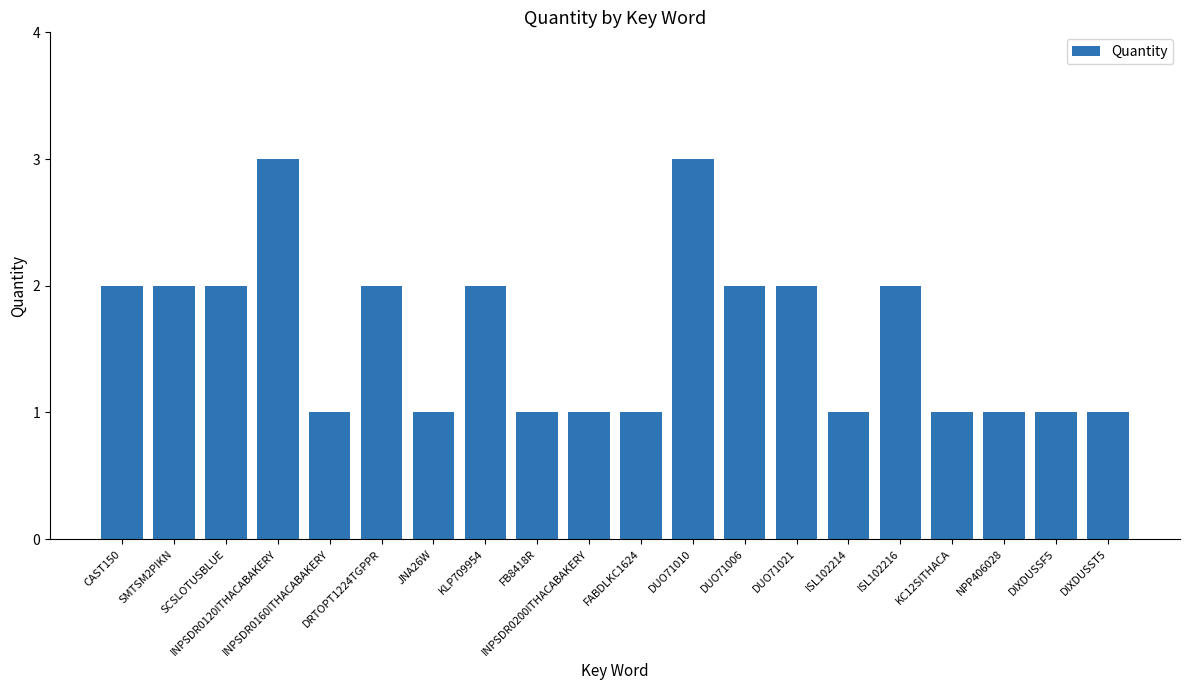

What is the sum of all values?

32